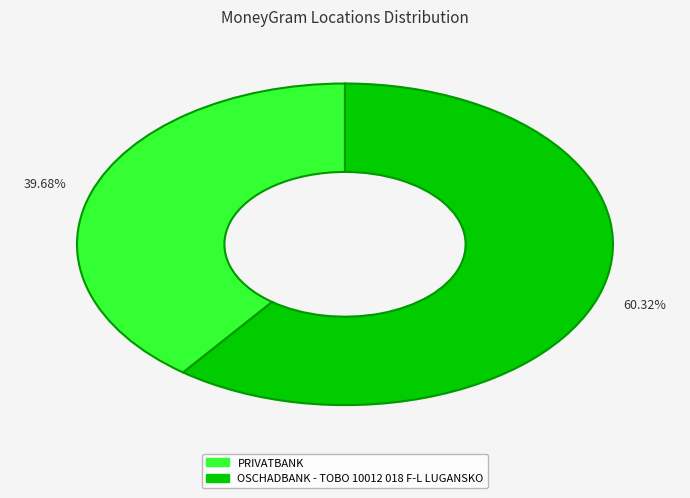

What is the total percentage of OSCHADBANK - TOBO 10012 018 F-L LUGANSKO and PRIVATBANK?

100.0%